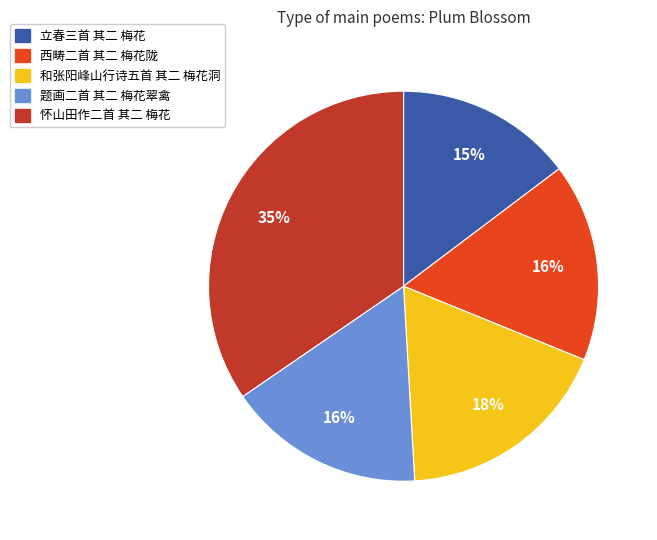

What percentage is the 西畴二首 其二 梅花陇 slice, to the nearest percent?

16%